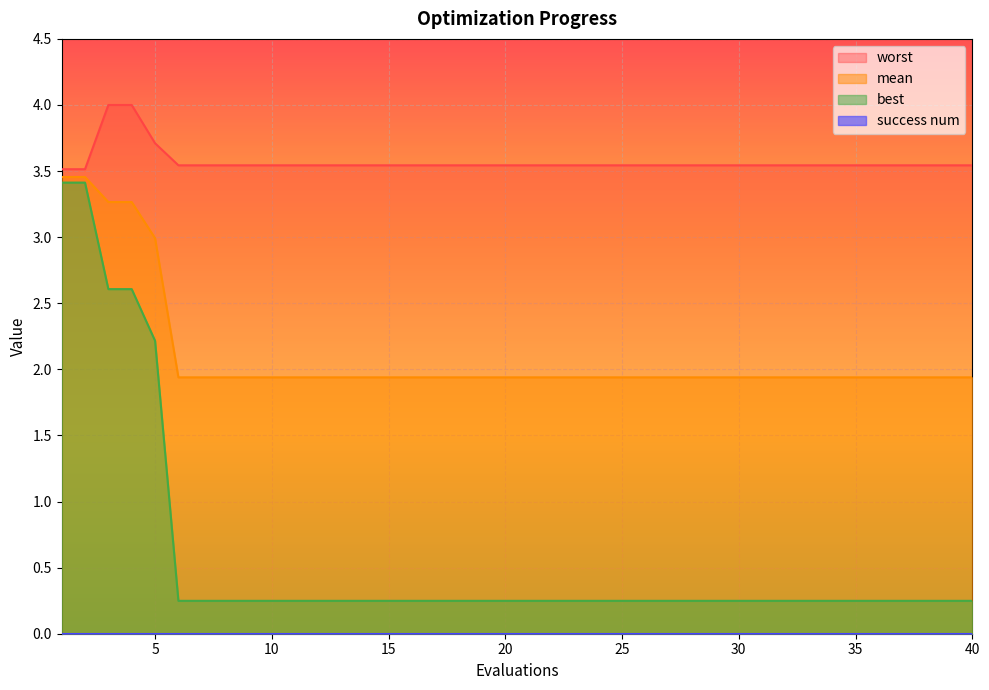

What is the minimum value for mean?

1.9